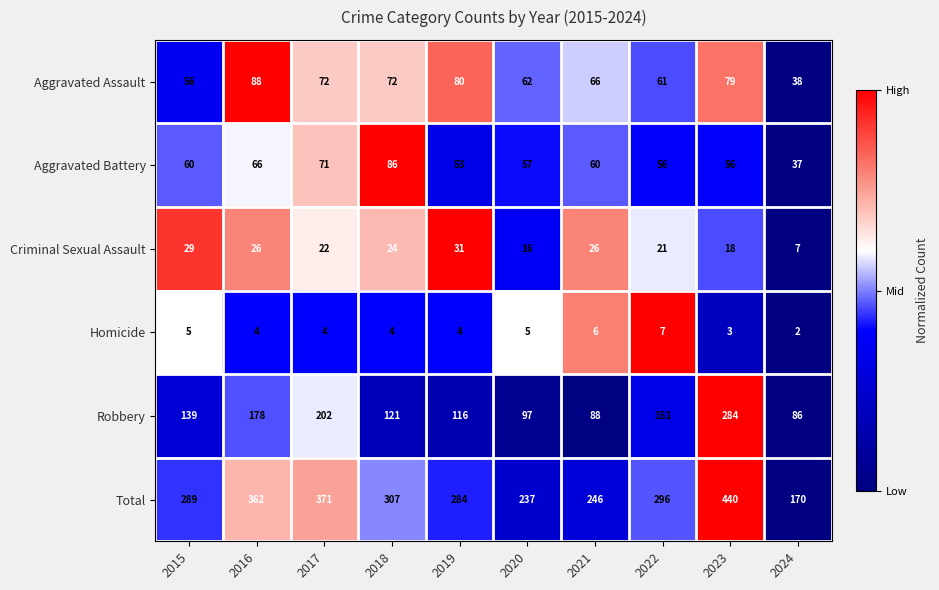

At which label does Aggravated Assault reach its peak?

2016